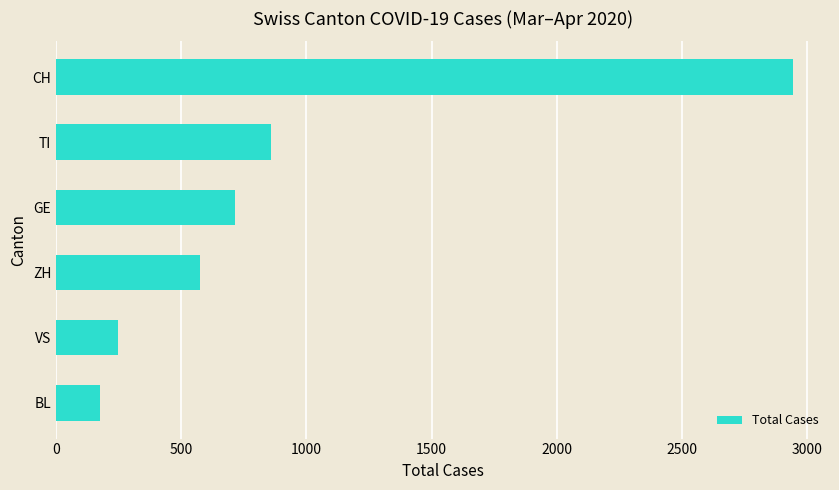

How many distinct data groups are displayed?

1